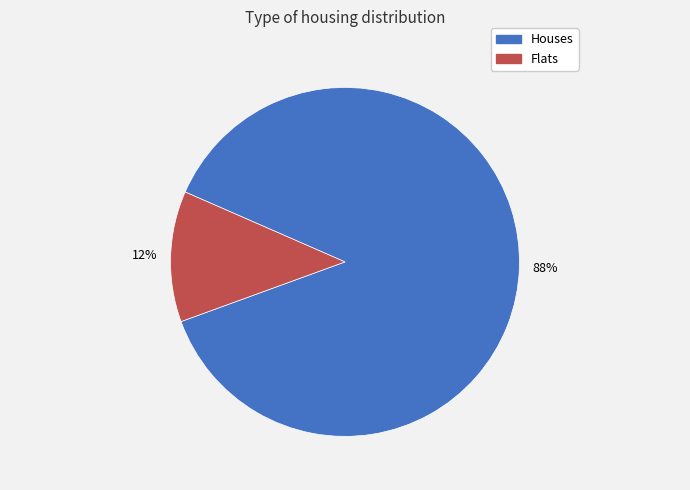

To the nearest percent, what is the average slice percentage?

50%